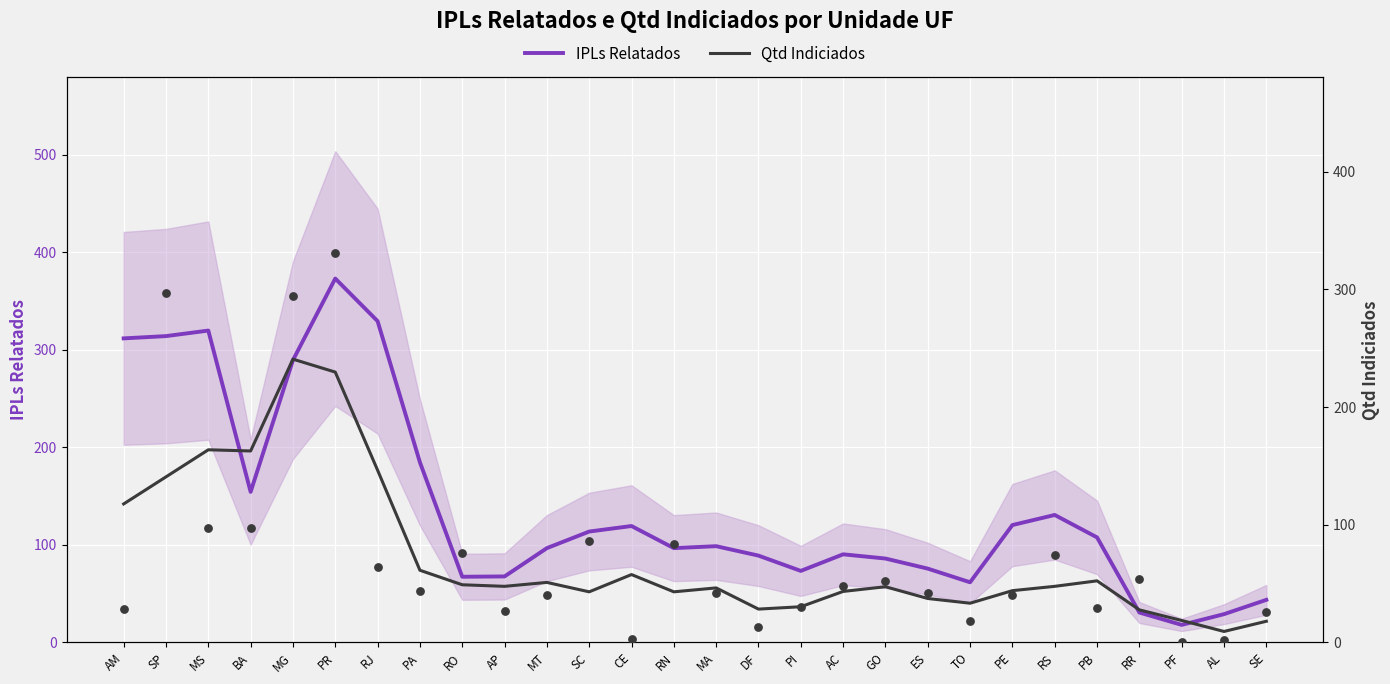

Which series reaches the minimum Y coordinate?

Qtd Indiciados